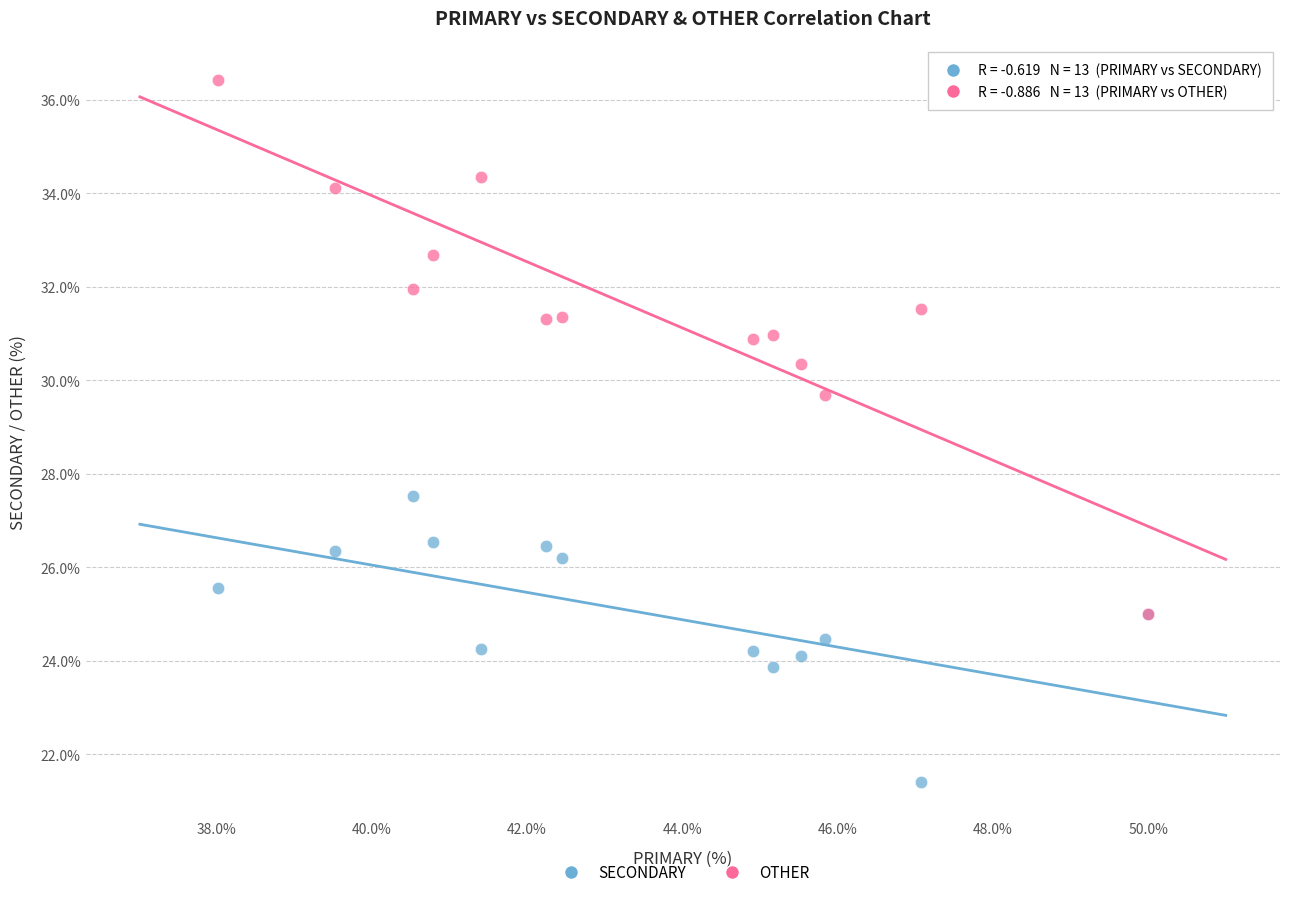

Across all series, what Y value is closest to 28?

27.5